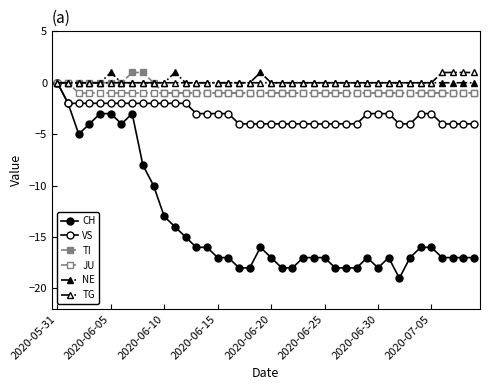

Is this an area chart (filled region under the line)?

No